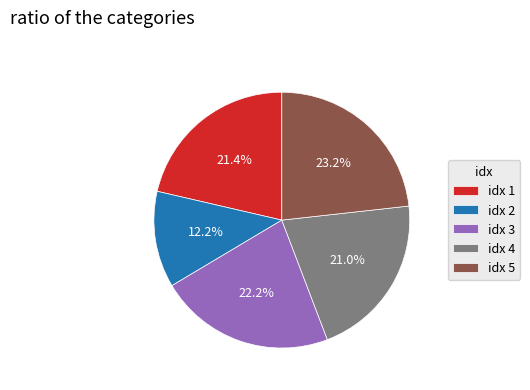

What is the total percentage of idx 4 and idx 3?

43.2%